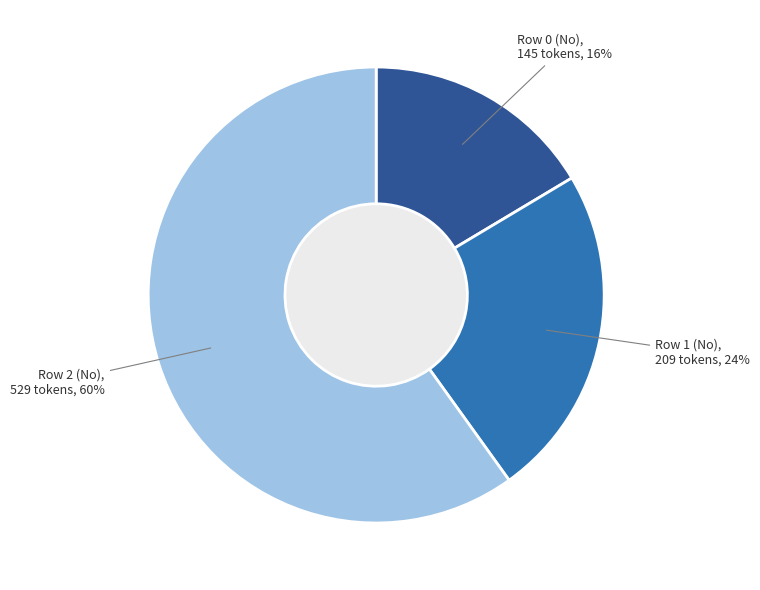

Which category accounts for the majority?

Row 2 (No)